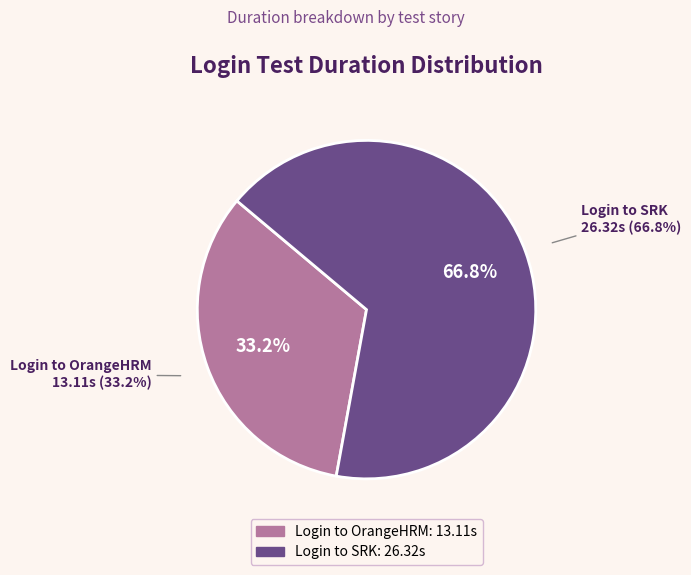

To the nearest percent, what is the average slice percentage?

50%